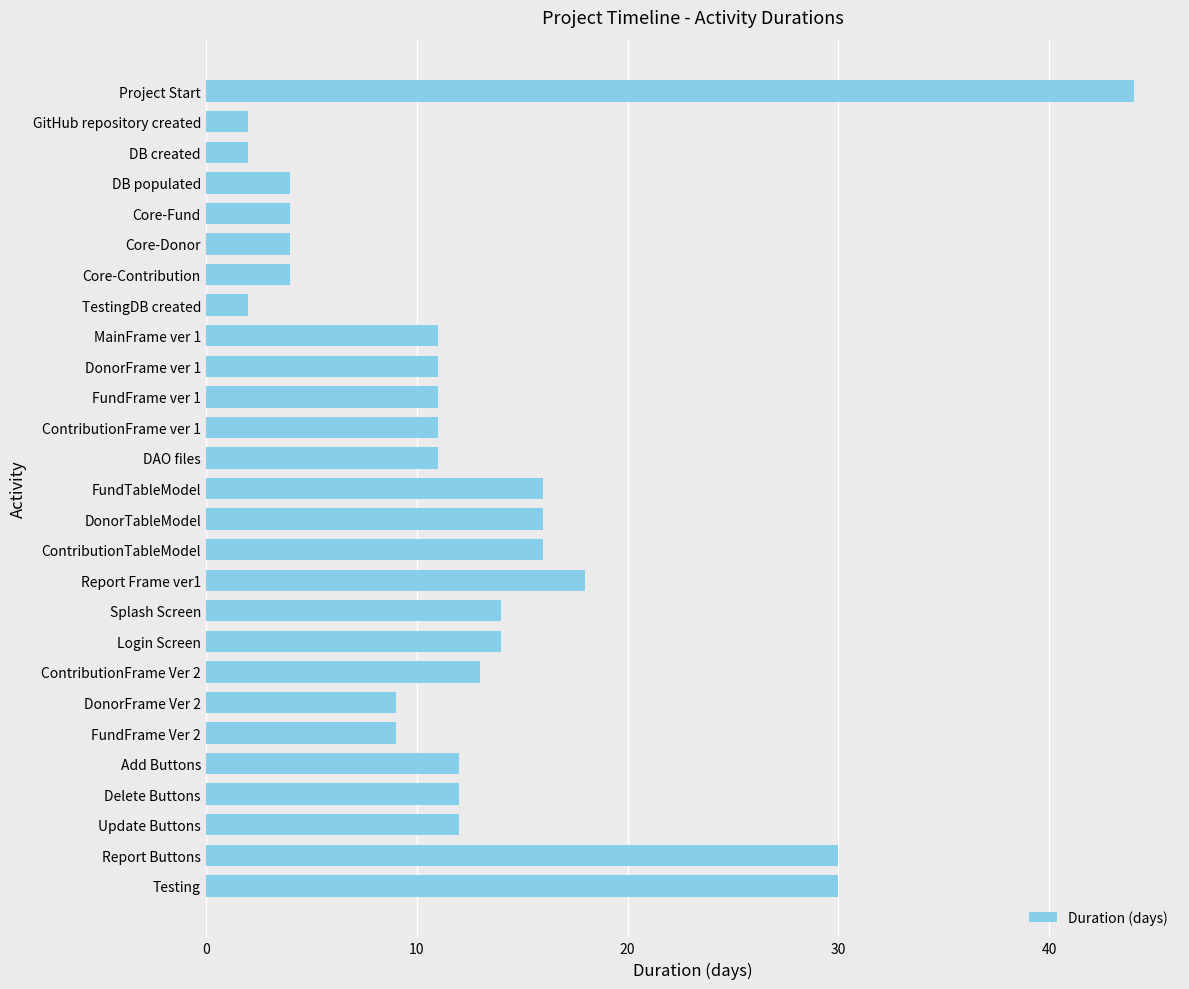

What is the change in value from TestingDB created to DonorTableModel?

+14